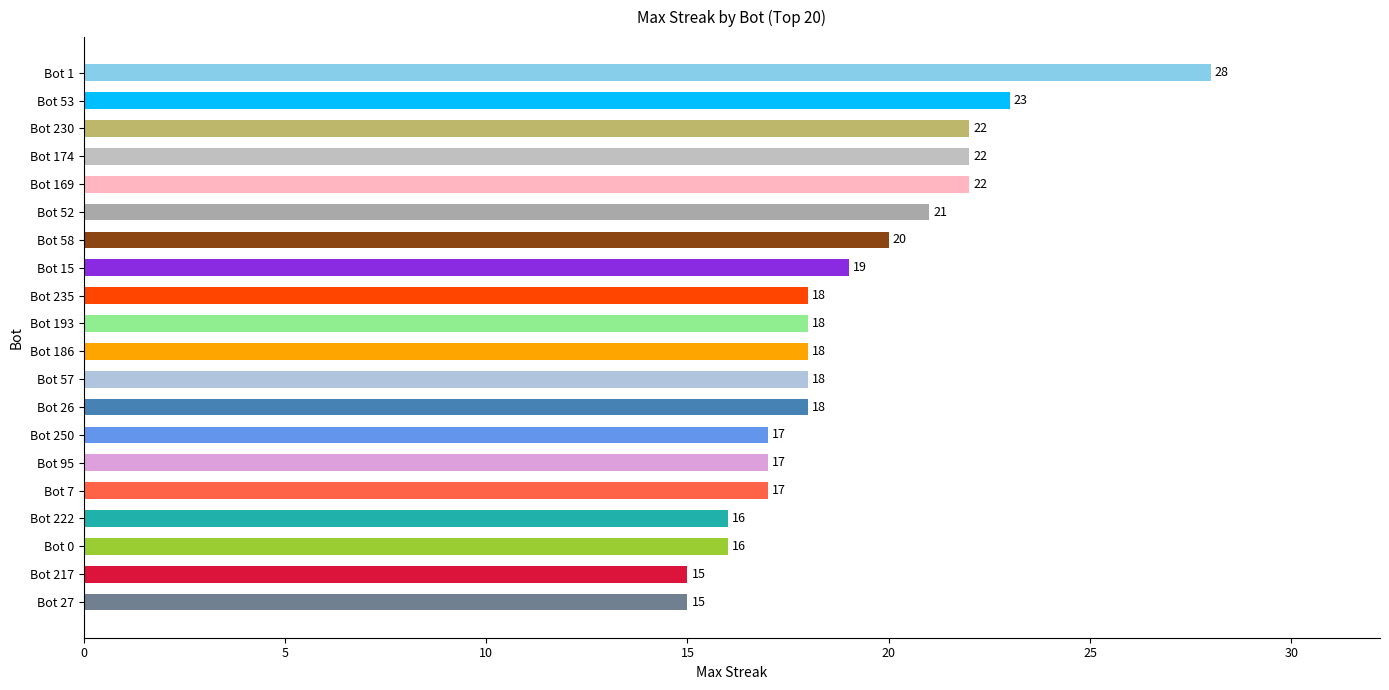

How many categories are shown in the chart?

20